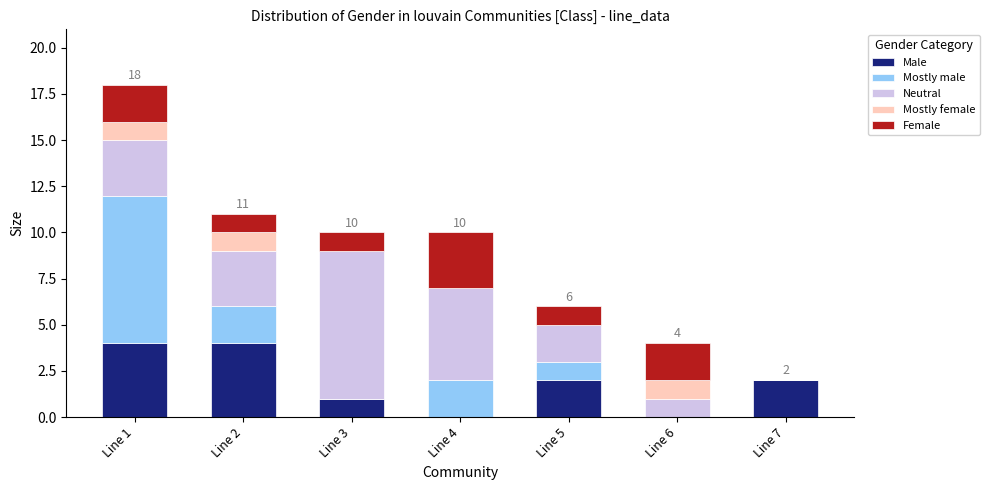

What is the highest value of the Male series?

4